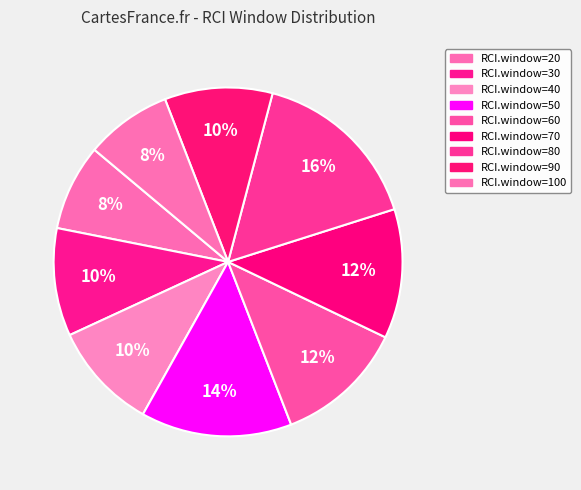

What is the largest slice in the pie chart?

RCI.window=80